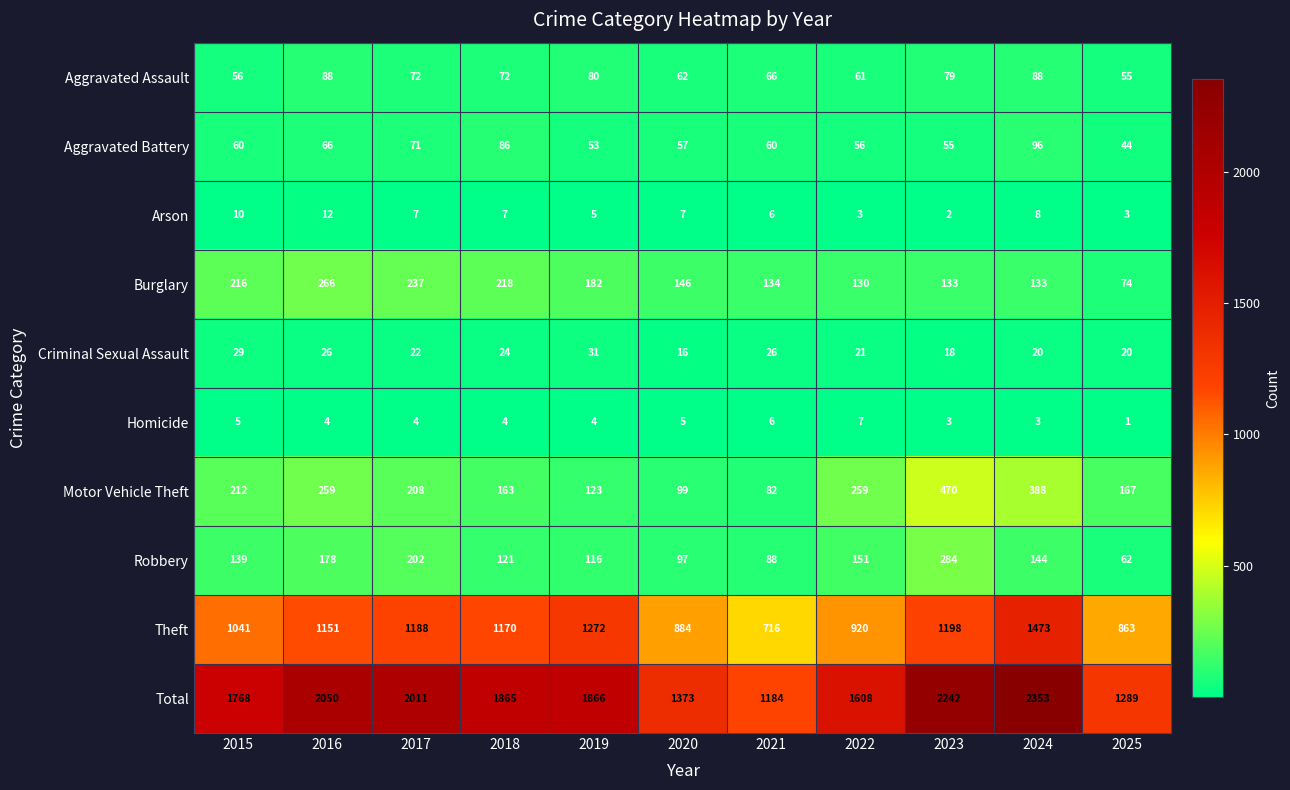

What is the difference between the maximum and minimum values in the Theft series?

757